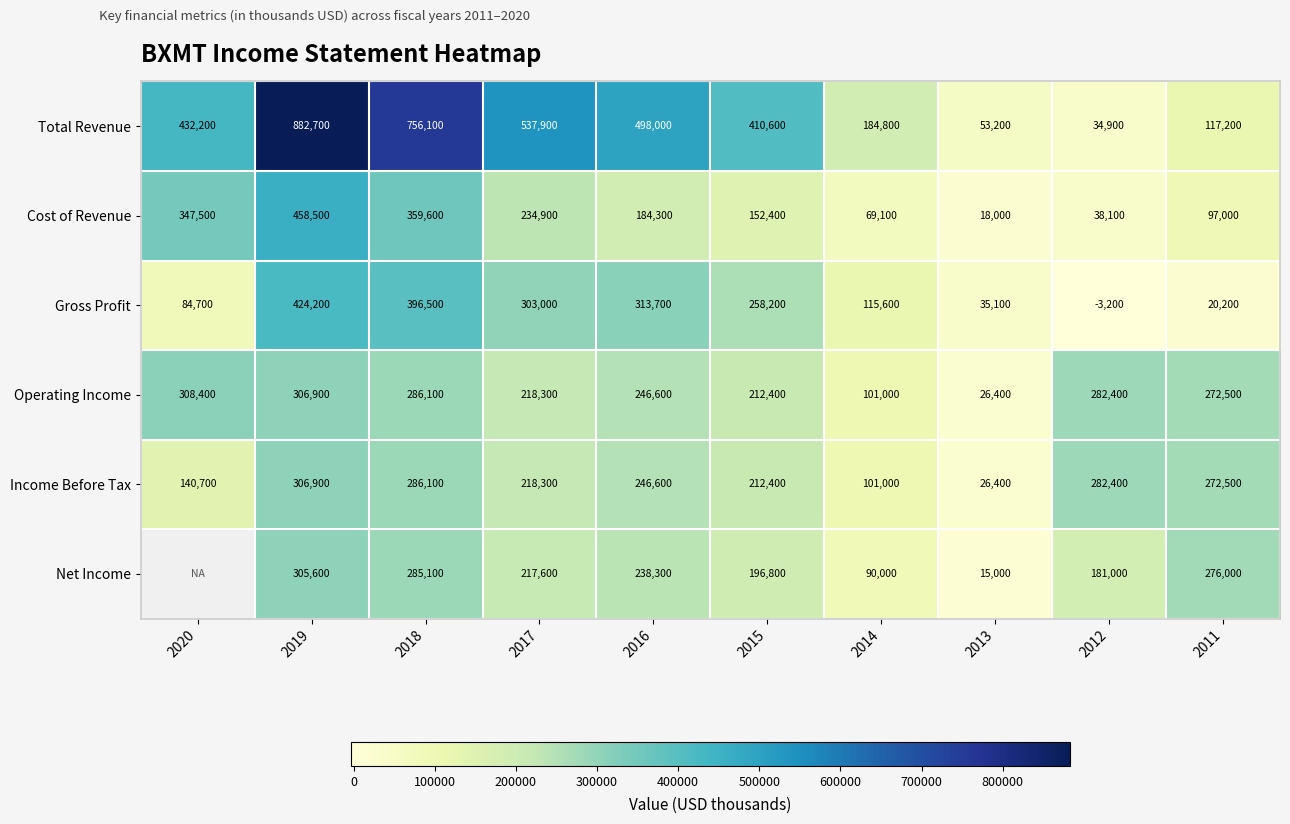

At how many categories does at least one series exceed 312159?

6